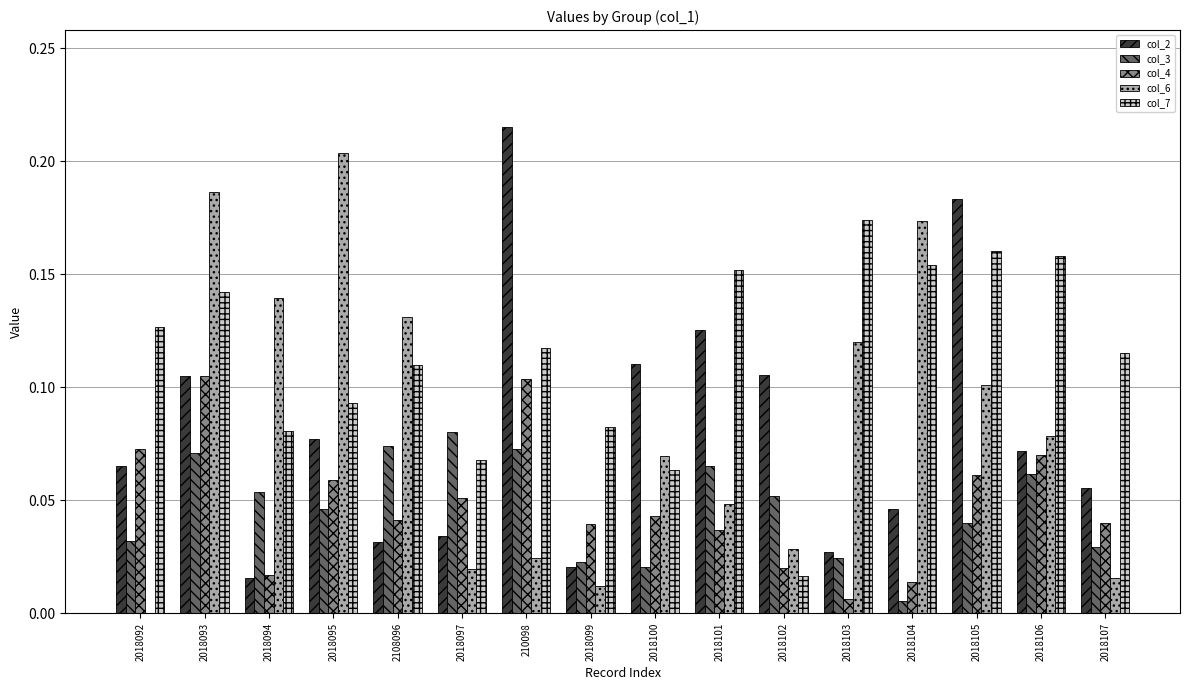

Which series has the largest range (max minus min)?

col_6